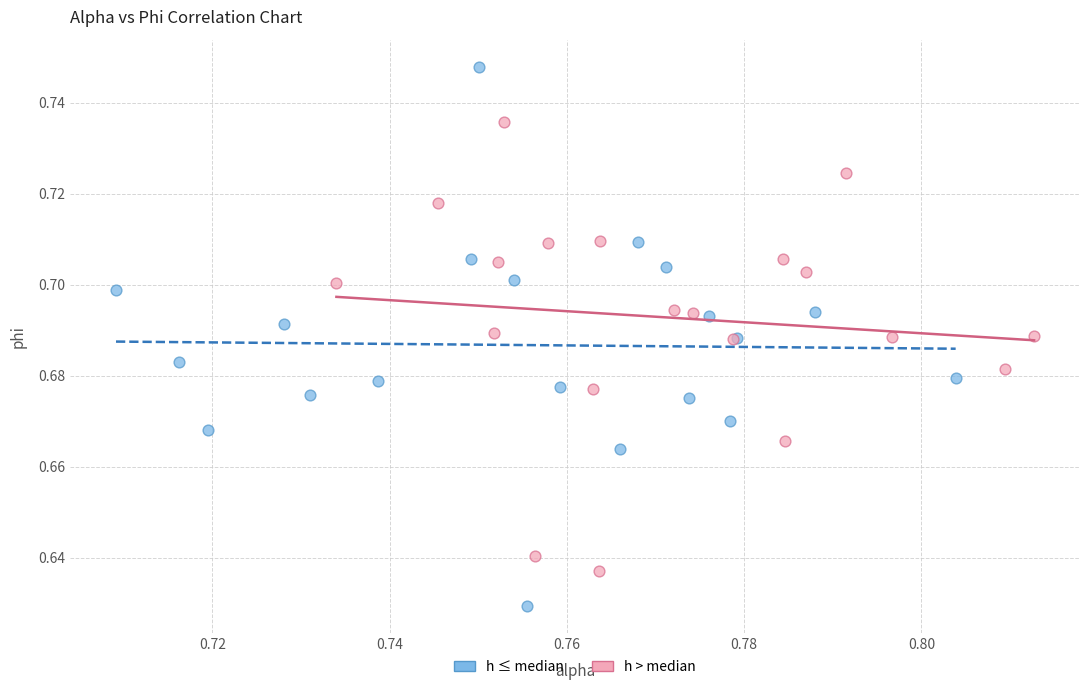

Which series contains the lowest Y value?

h ≤ median